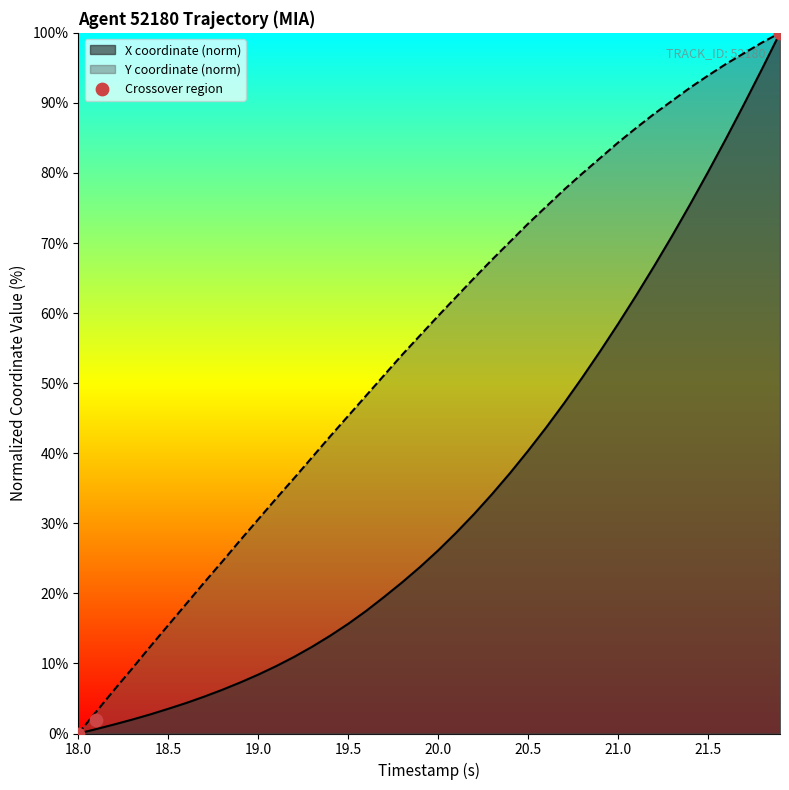

What is the maximum value for X coordinate (norm)?

100.0